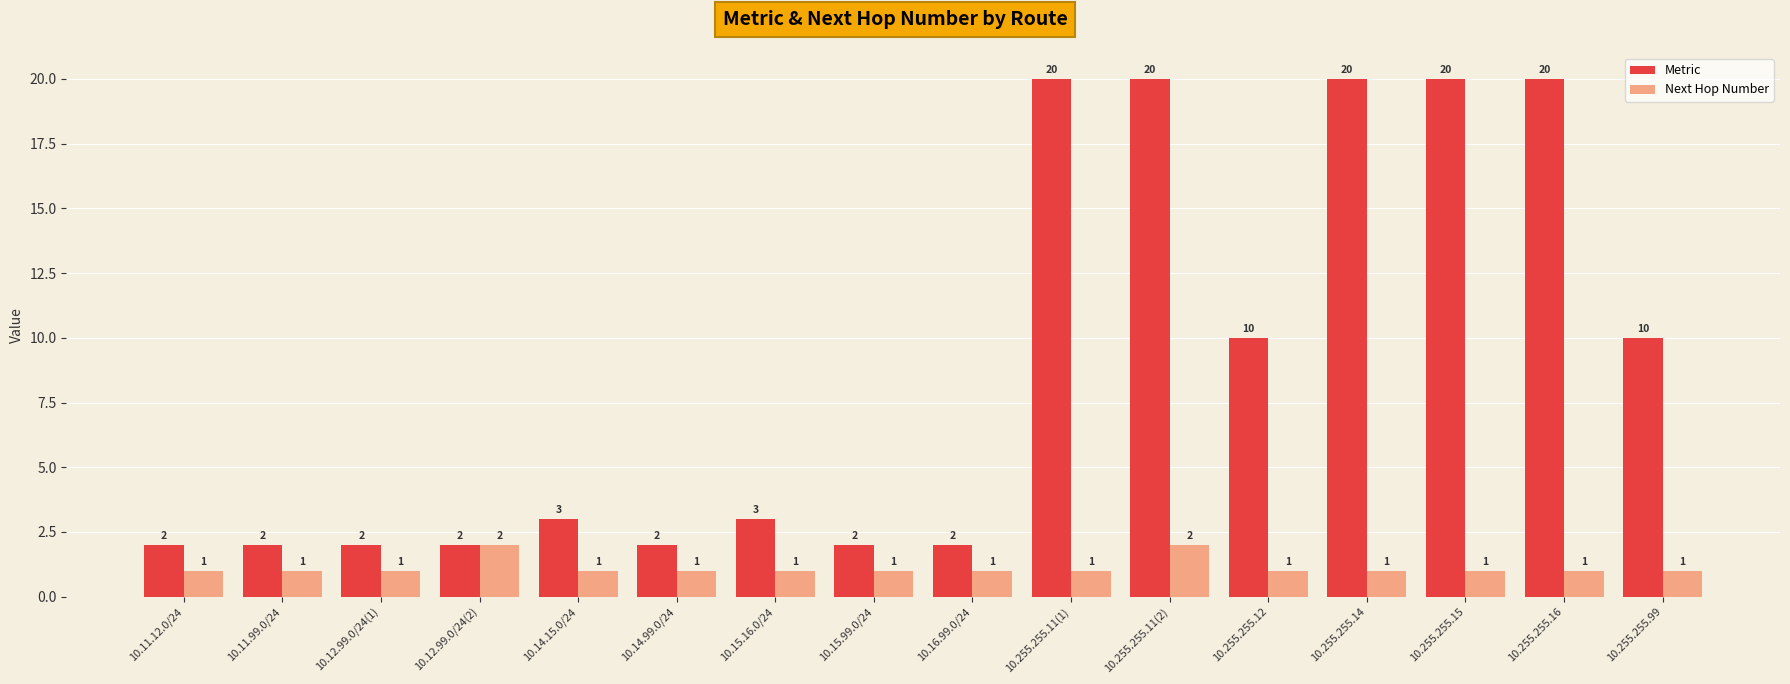

How many series are shown in this chart?

2